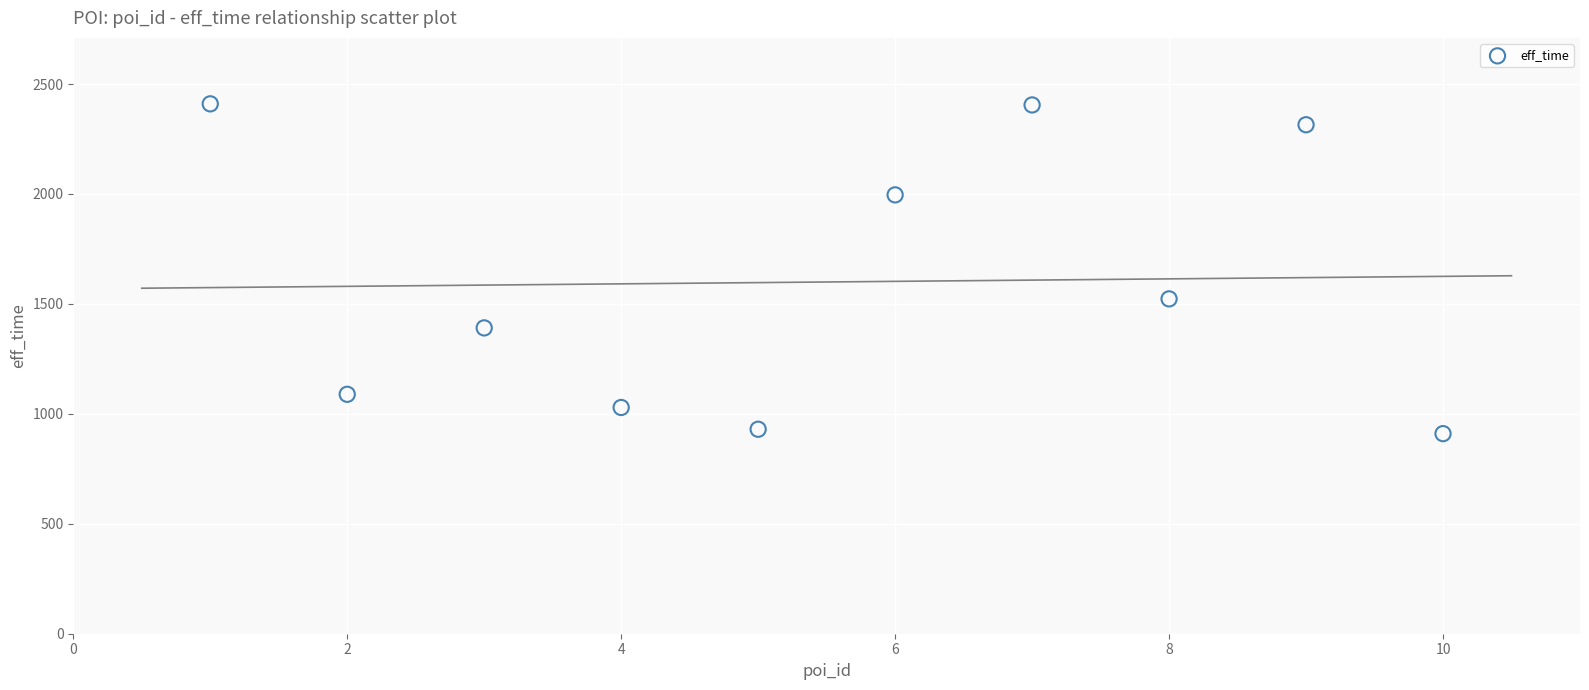

What Y value in the scatter plot is closest to 1660?

1523